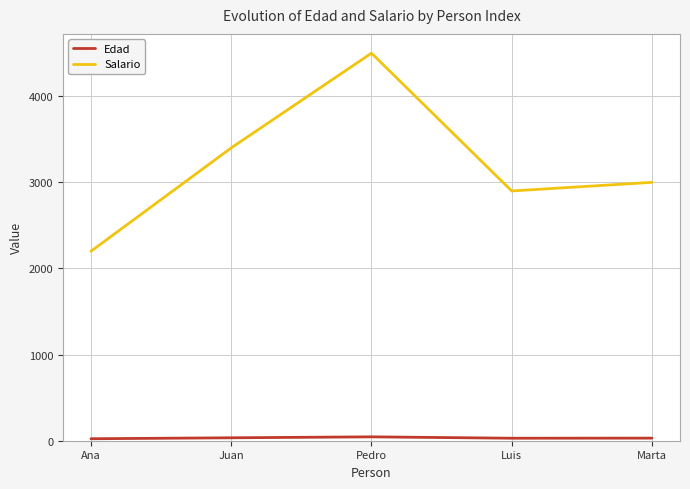

Rank the categories by Salario value from lowest to highest.

Ana, Luis, Marta, Juan, Pedro